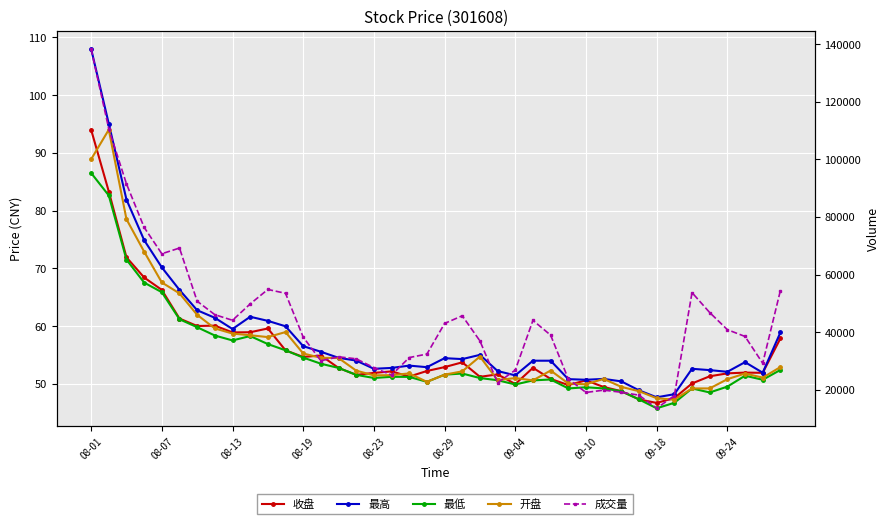

What is the sum of all 最低 values?

2192.1